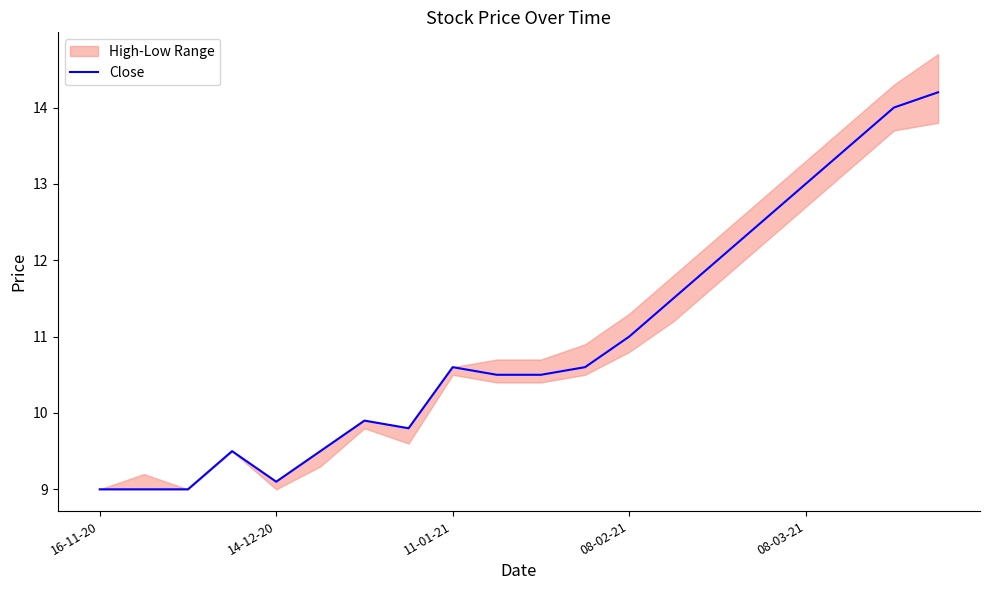

What is the maximum value for Close?

14.2